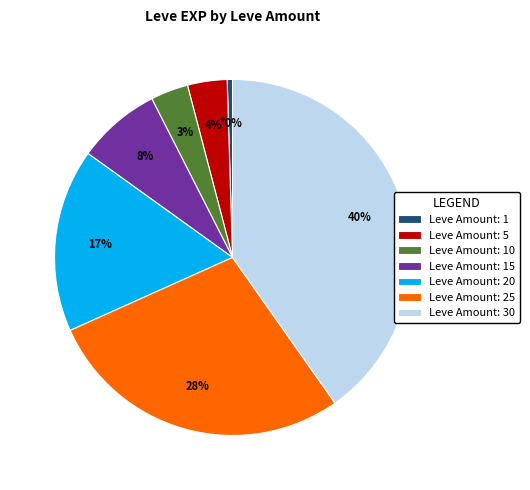

The Leve Amount: 15 slice represents 8% of the pie. True or false?

True